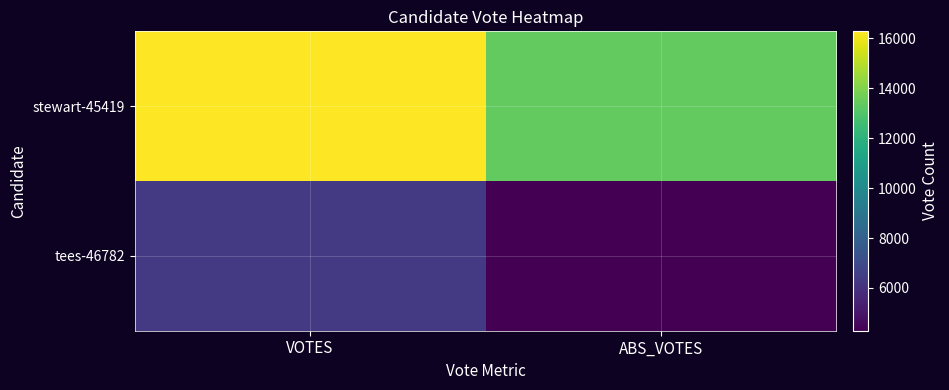

At which category is the sum across all series the highest?

VOTES